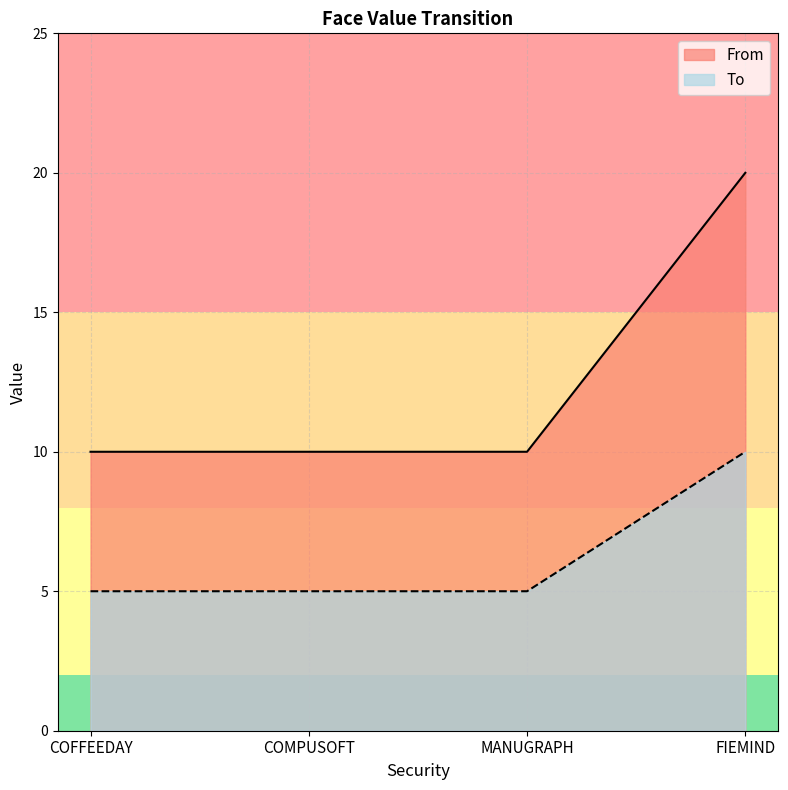

How many lines are shown in the chart?

2